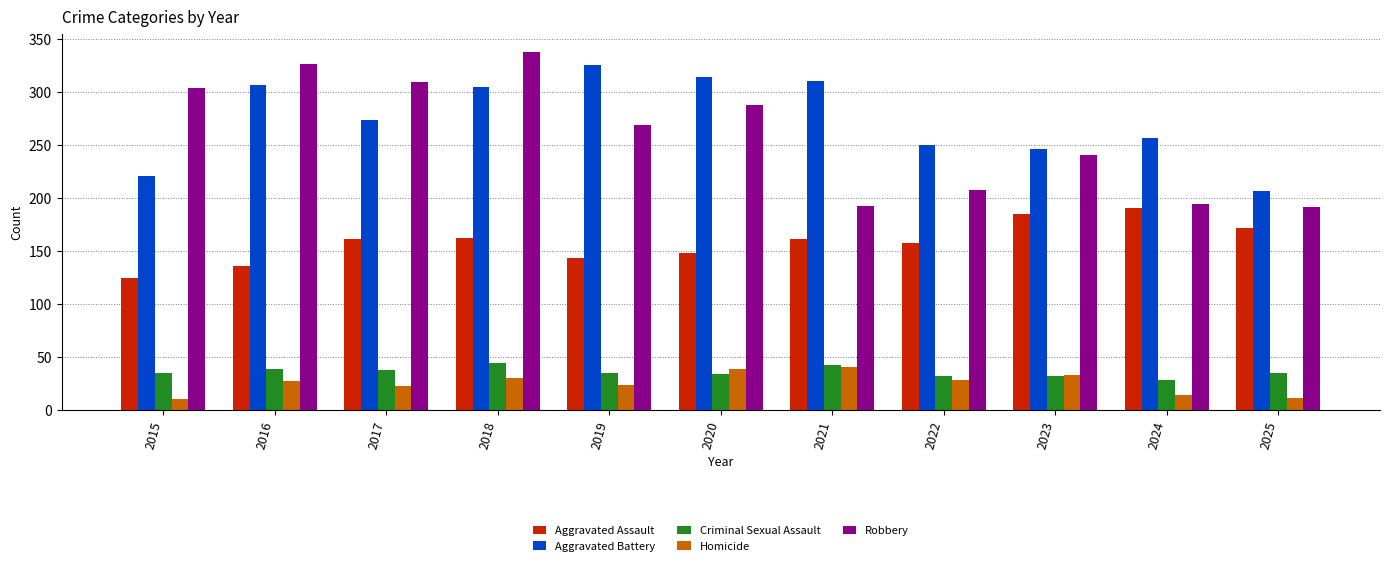

What is the greatest value displayed?

338